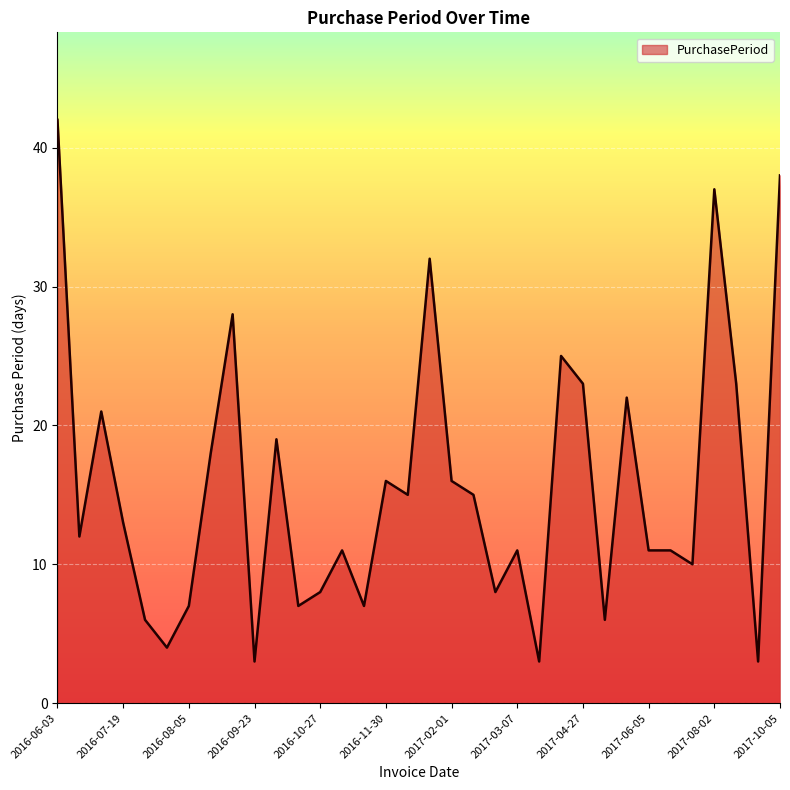

Does the chart display data point markers on the line(s)?

No